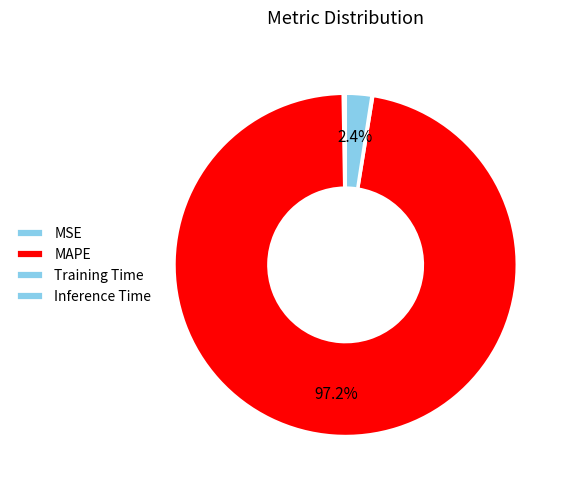

Is there any slice that represents more than half of the pie?

Yes